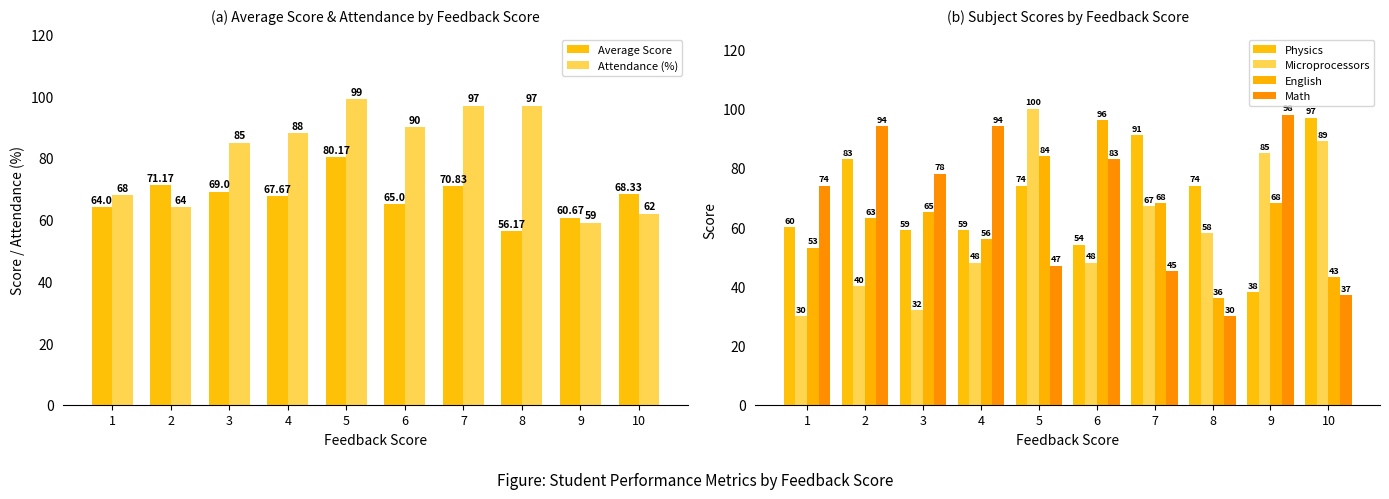

List the series in order of their peak value, highest first.

Microprocessors, Attendance (%), Math, Physics, English, Average Score